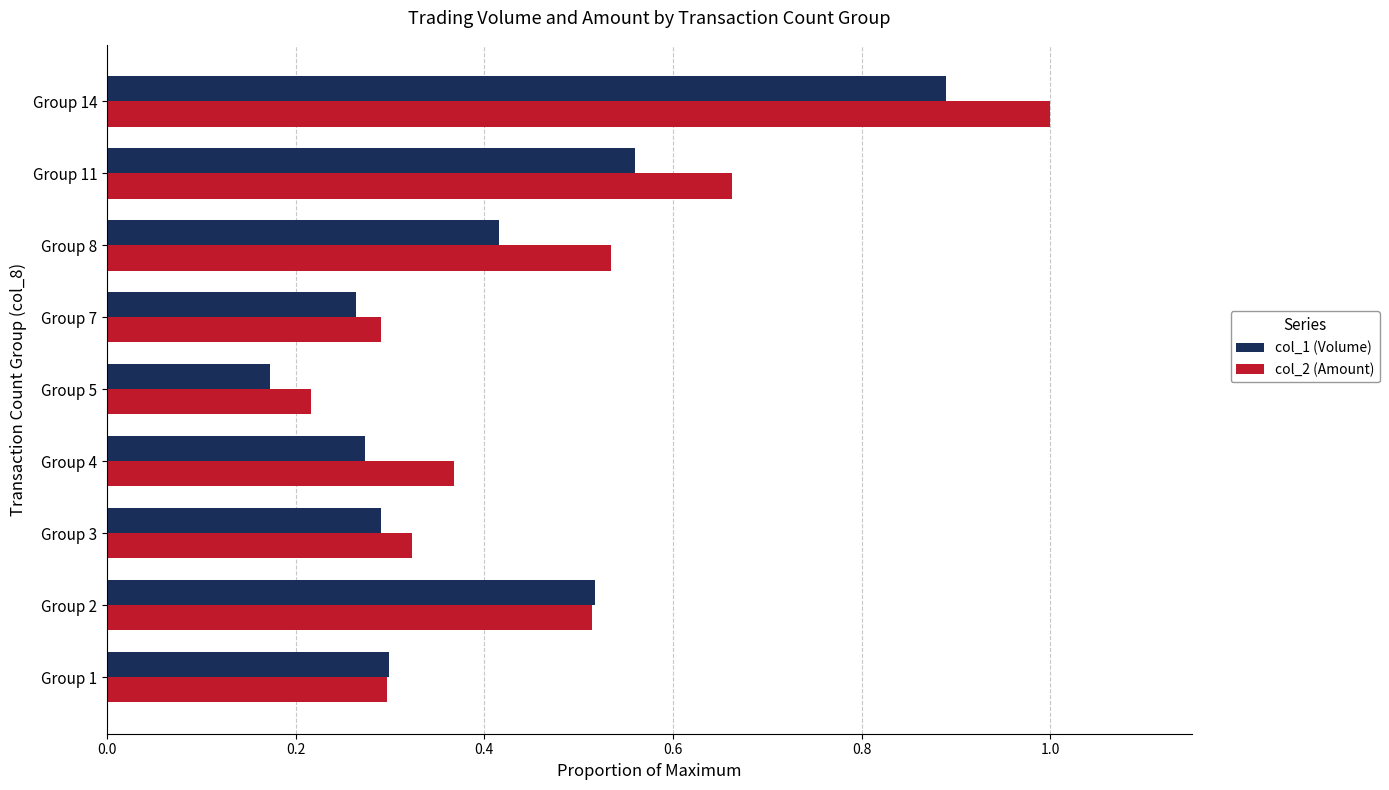

Which category has the highest value in the col_1 (Volume) series?

Group 14